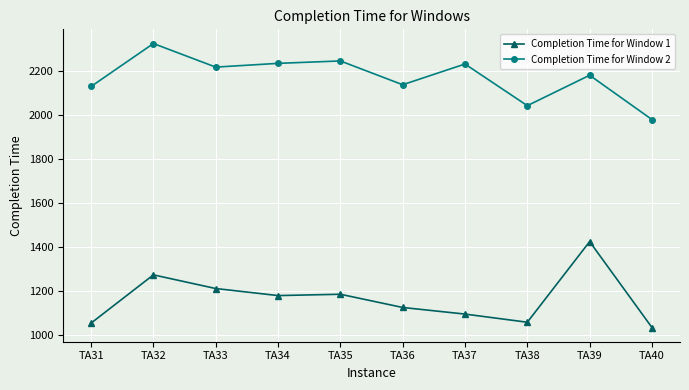

How many distinct data groups are displayed?

2